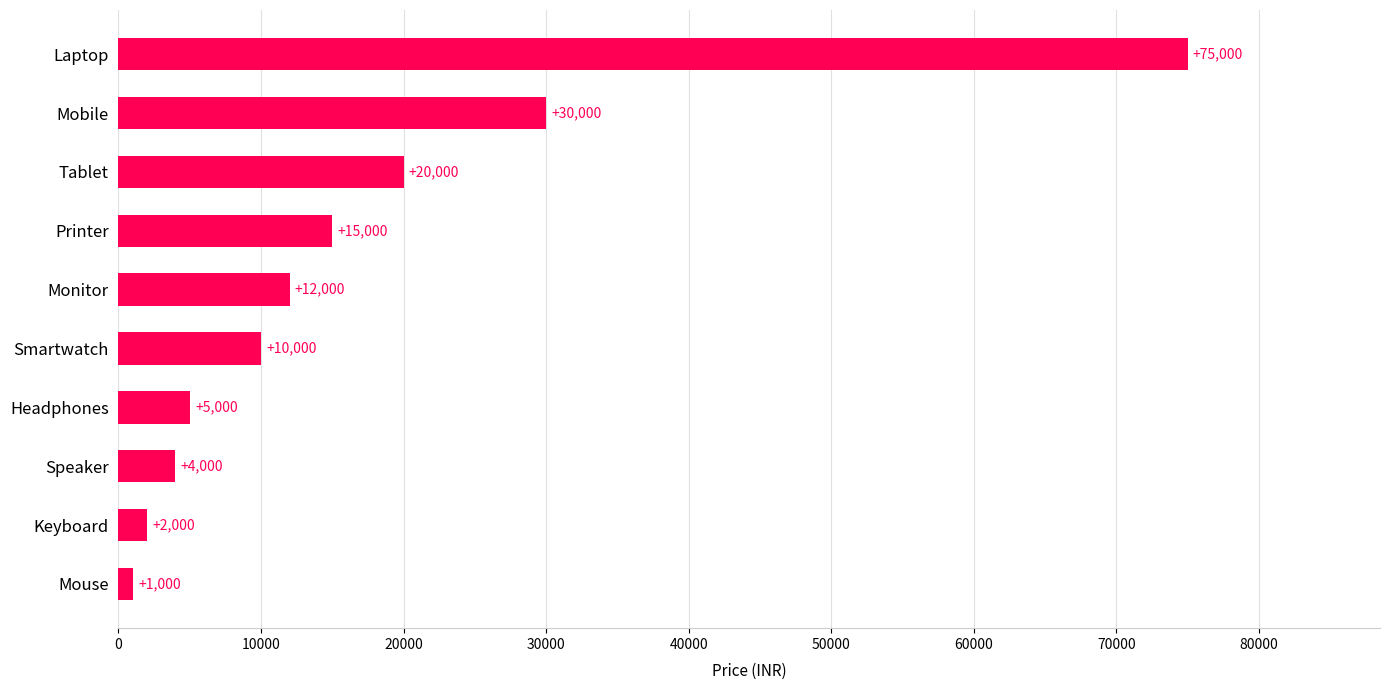

The value at Speaker is 4000. True or false?

True